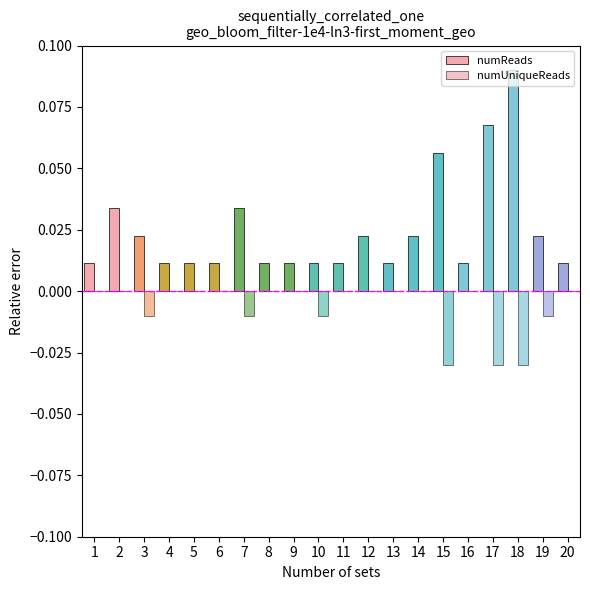

True or false: numUniqueReads has a value of 0.0 at 5.

True